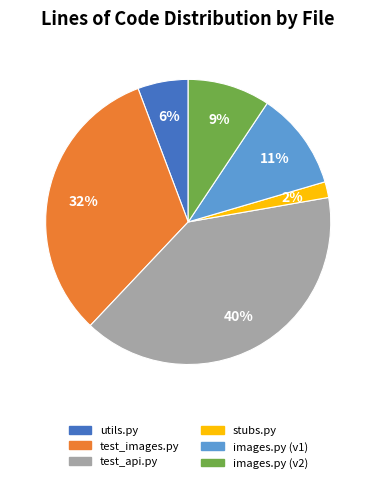

Is there a majority slice in this chart?

No